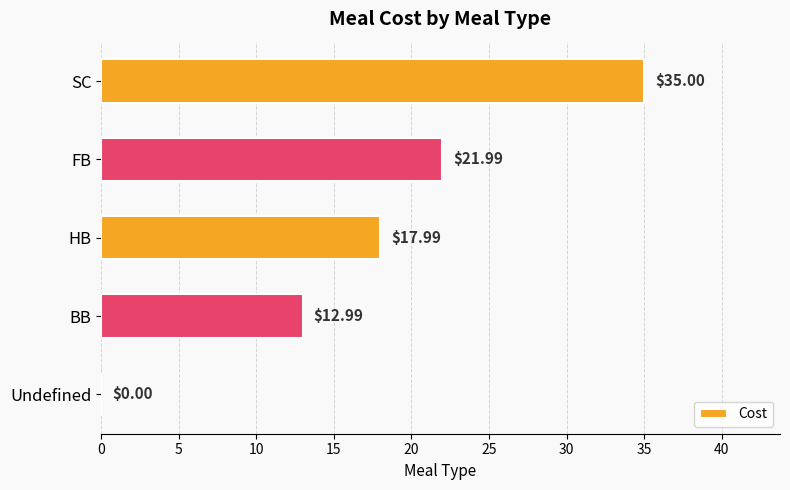

What is the change in value from HB to SC?

+17.0